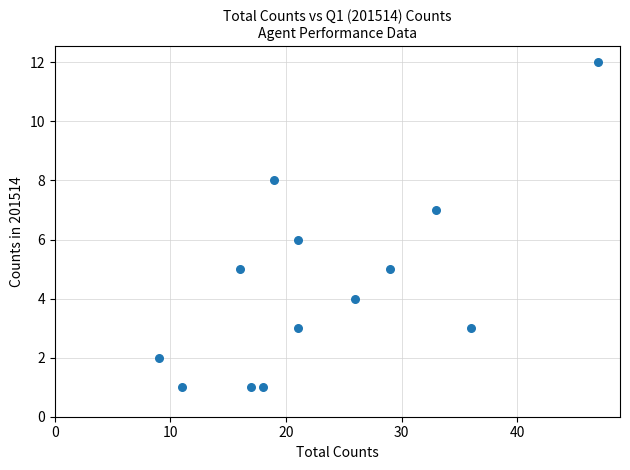

What is the range of Y values (max minus min)?

11